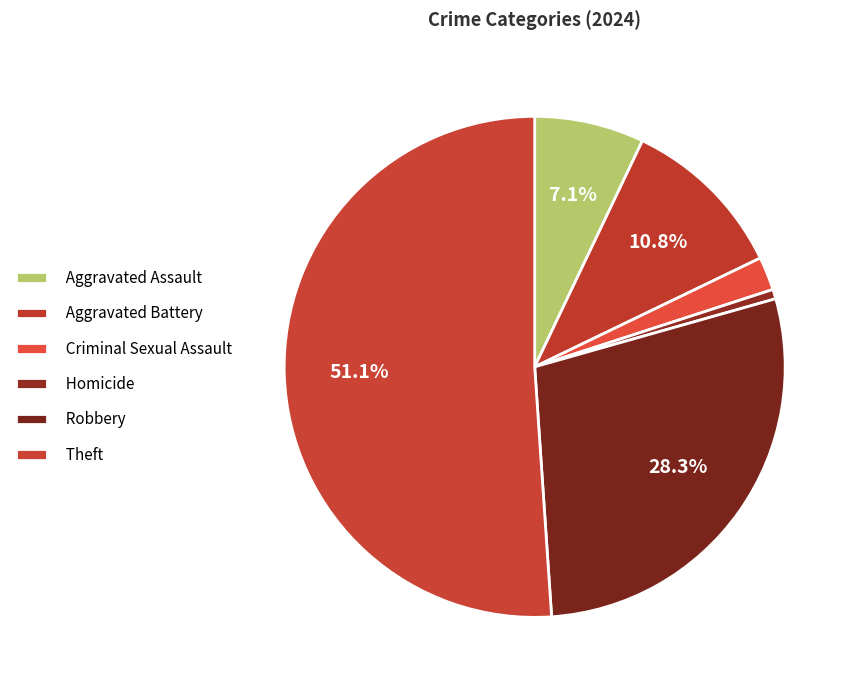

Is it true that Theft is 51% of the pie?

True